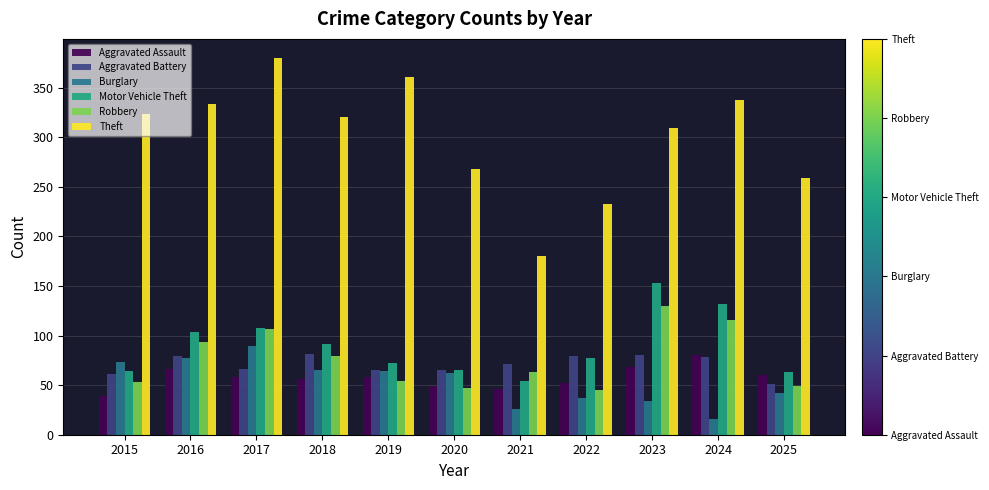

What is the value of the Robbery bar at the 6th from the left?

47